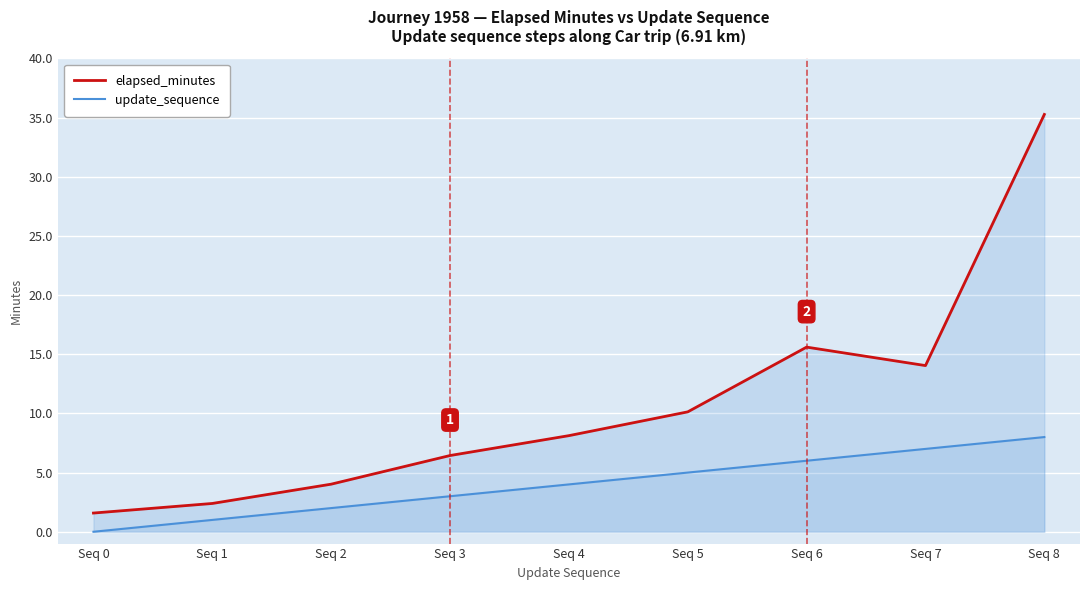

Is it true that update_sequence equals 7.0 at Seq 7?

True